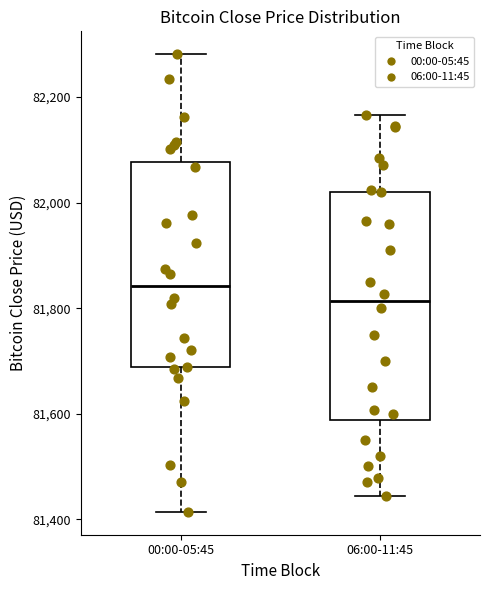

Comparing the boxes themselves (not the whiskers), which one is the tallest?

06:00-11:45